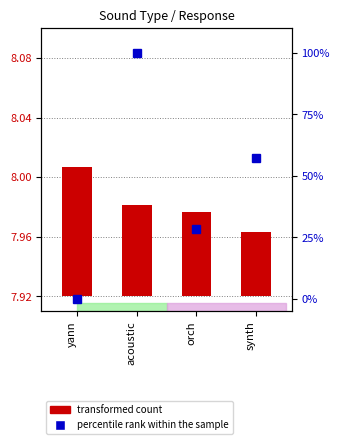

What position from the left is acoustic?

2